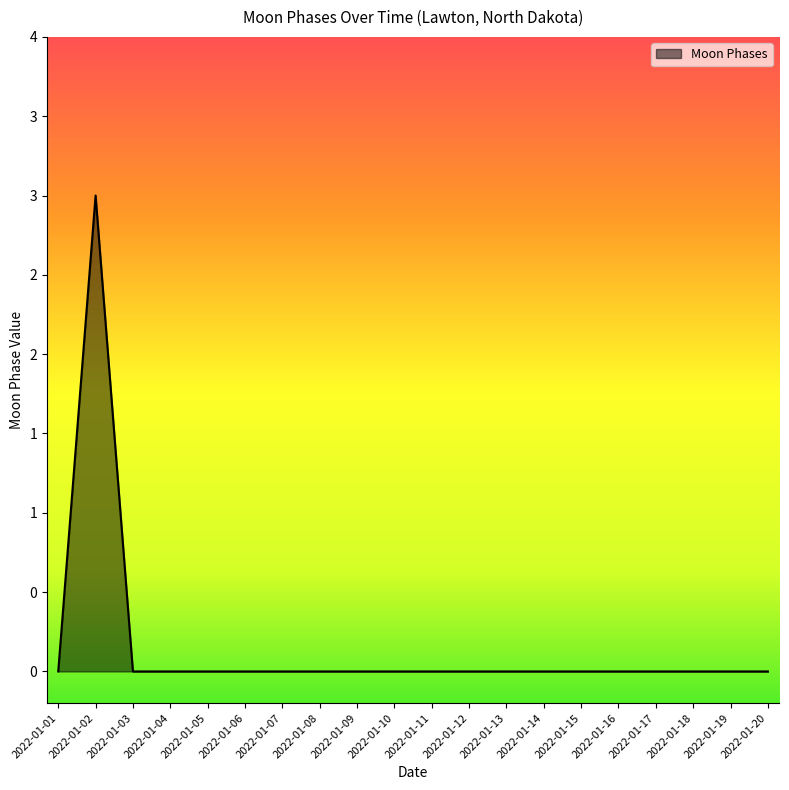

How many interior local peaks (higher than both neighbors) does the data have?

1